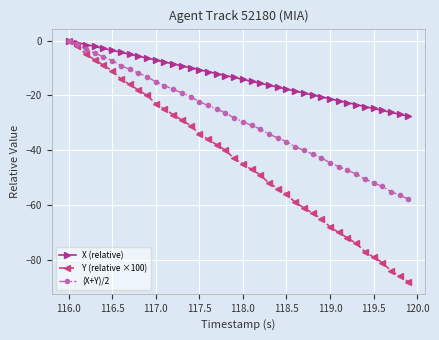

Which series has the largest total across all categories?

X (relative)